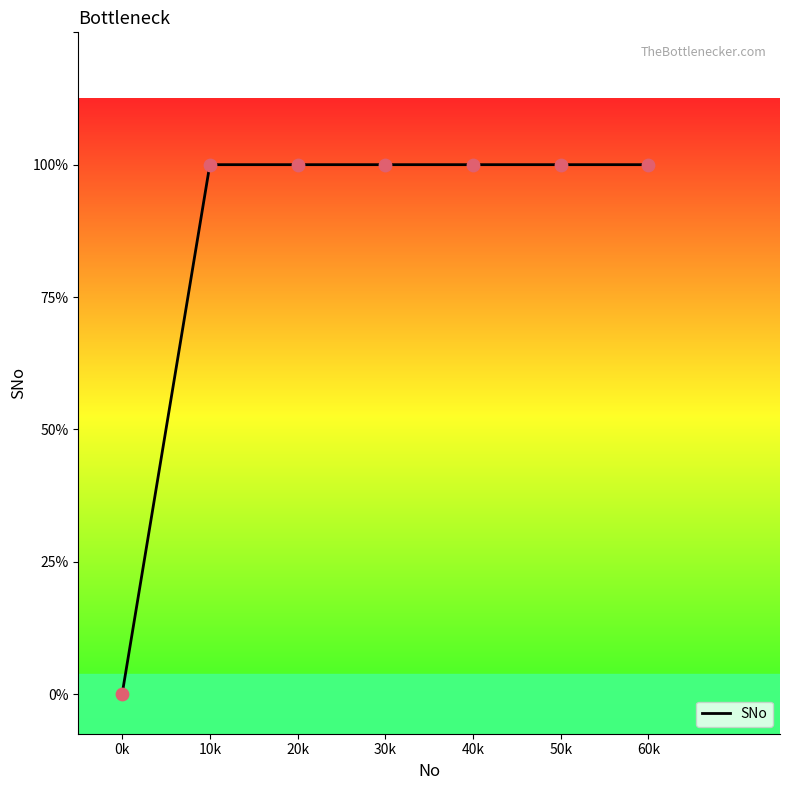

Approximately how many times larger is the value at 60k compared to 30k?

1.0